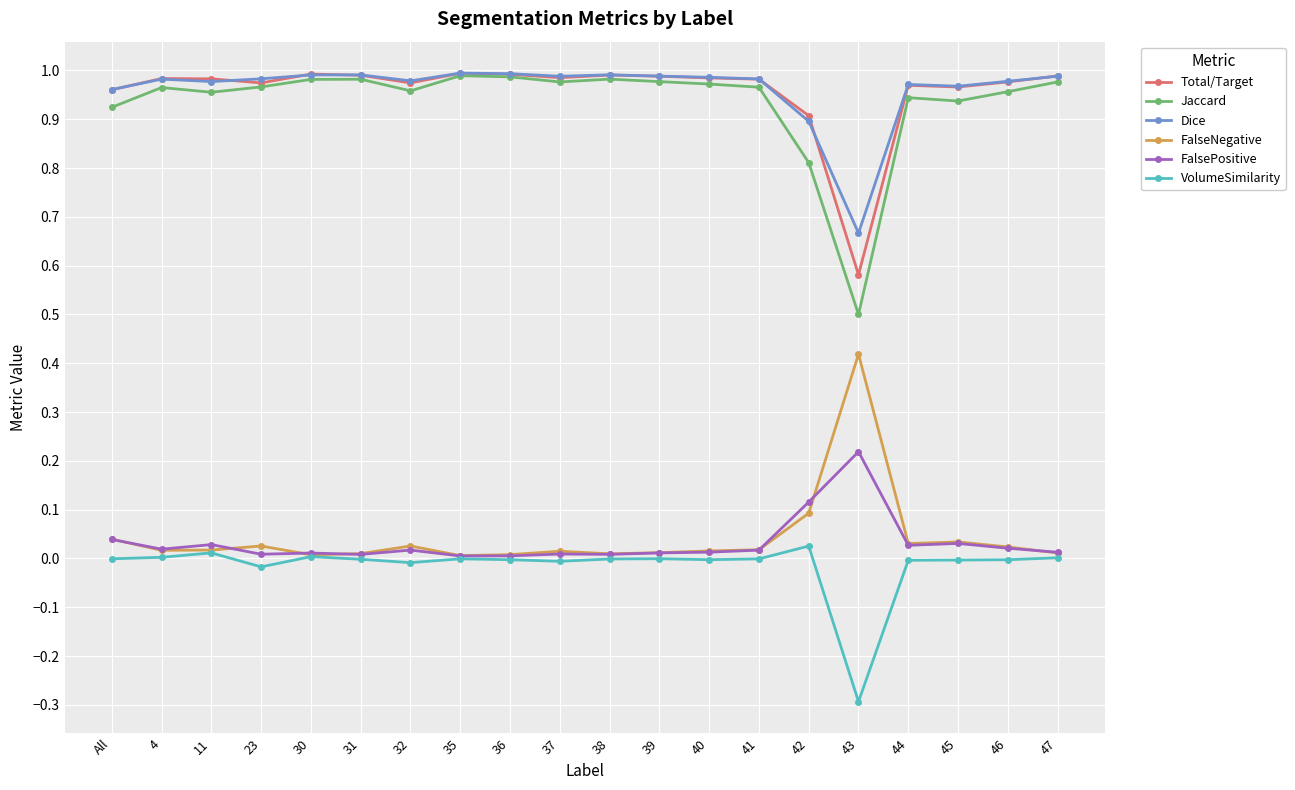

True or false: Jaccard and FalseNegative intersect in this chart.

False